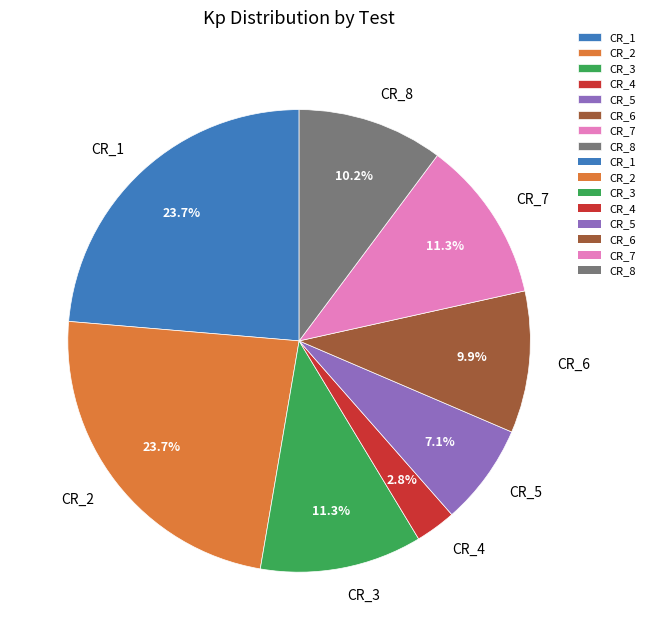

True or false: CR_1 accounts for 24% of the total.

True